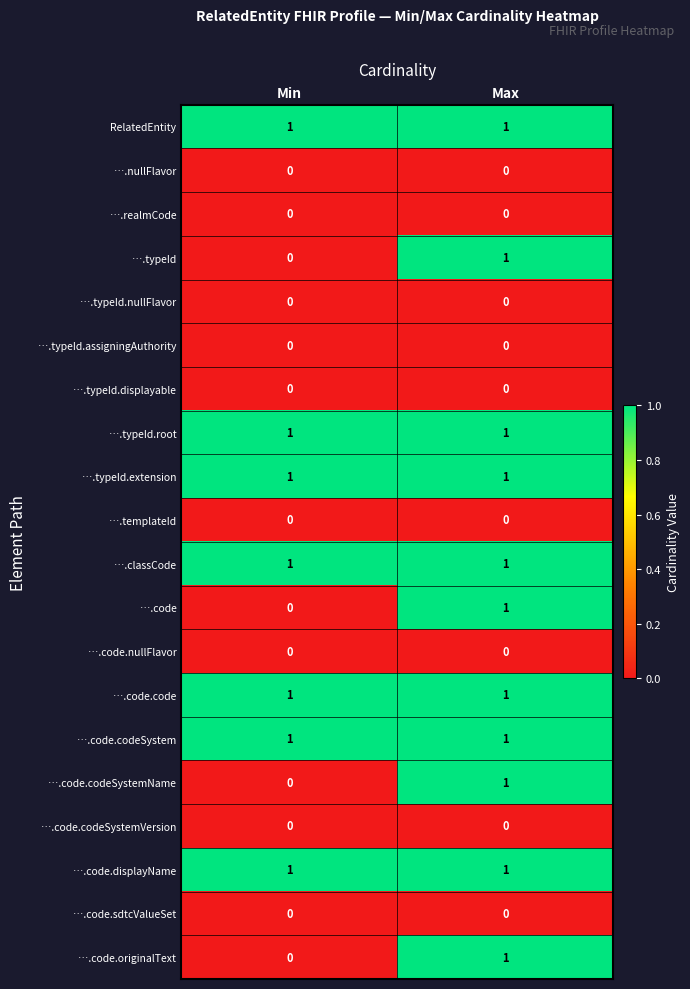

The ….nullFlavor series shows 0 at Max. True or false?

True